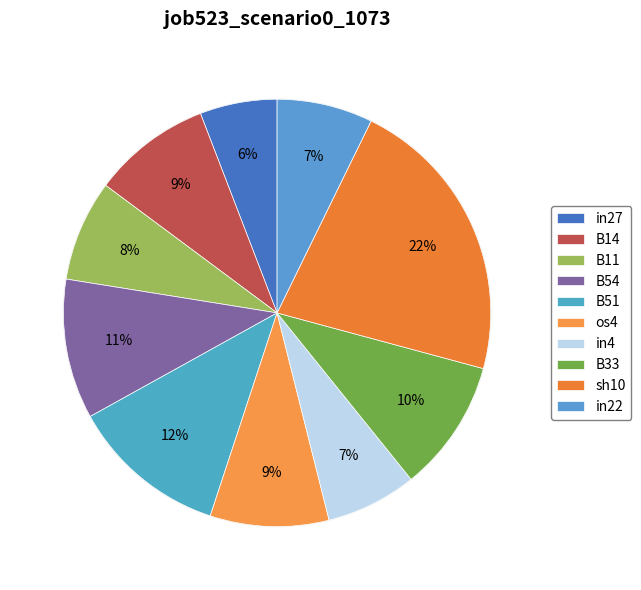

How many slices are in this pie chart?

10